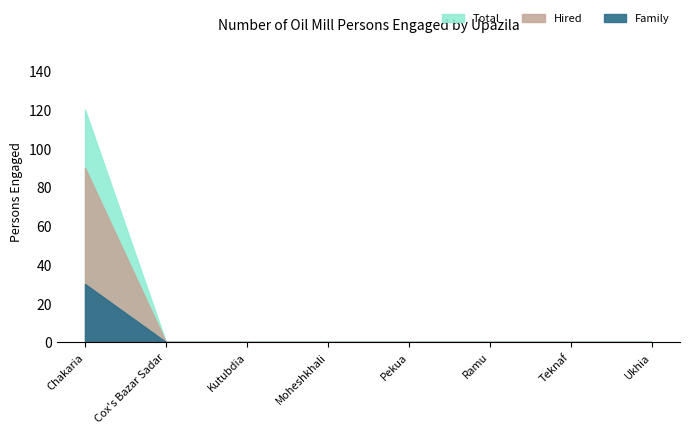

What are all the series names shown in the legend?

Family, Hired, Total